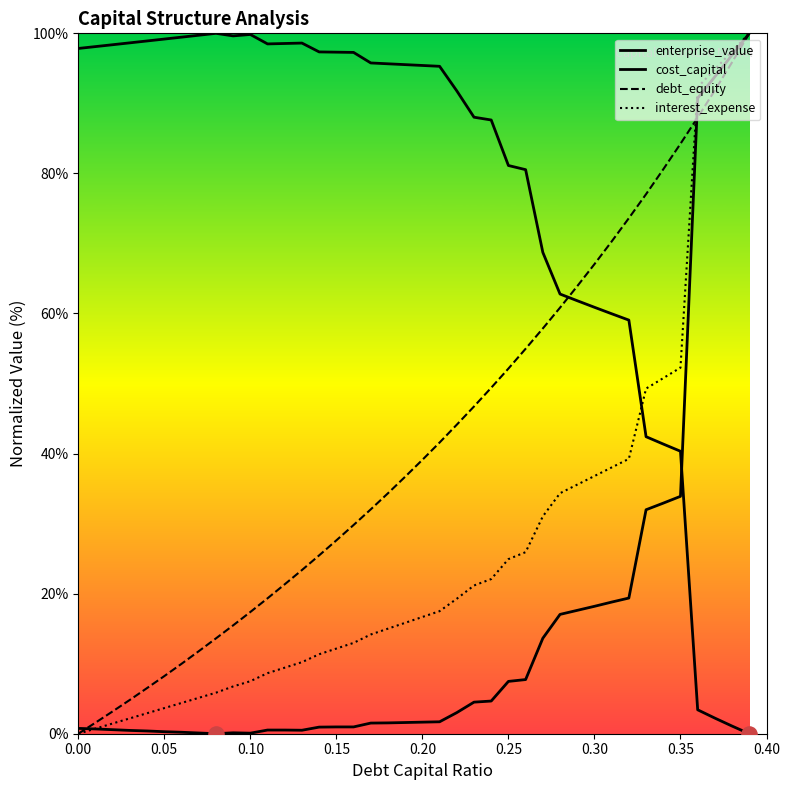

Which series has the widest spread of Y values?

enterprise_value